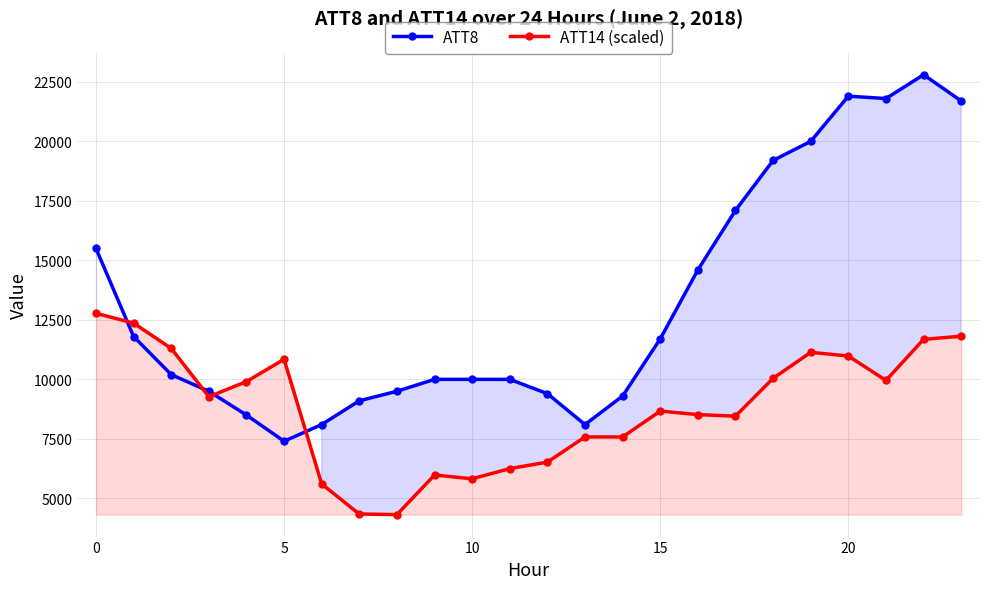

True or false: ATT8 has more than 1 interior local peaks.

True